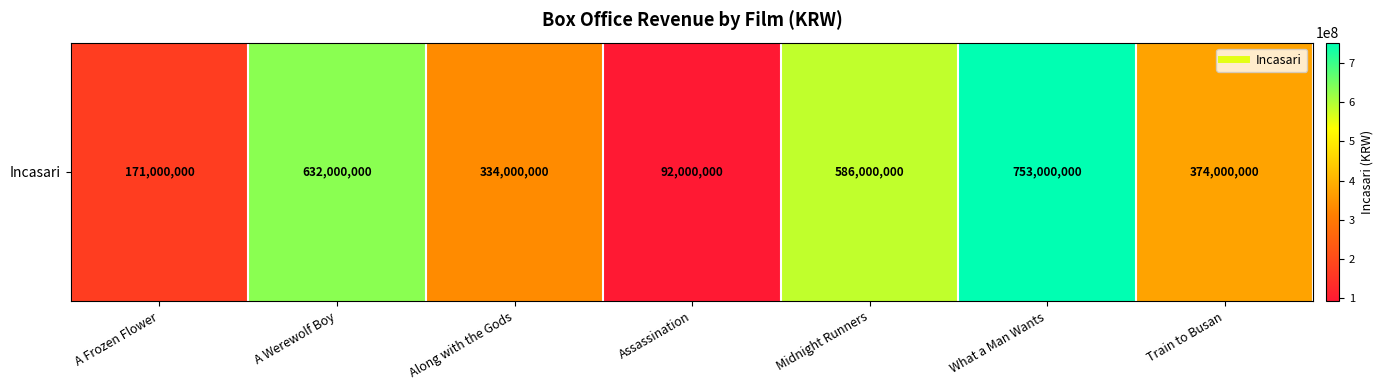

At which category does the chart reach its peak across all series?

What a Man Wants